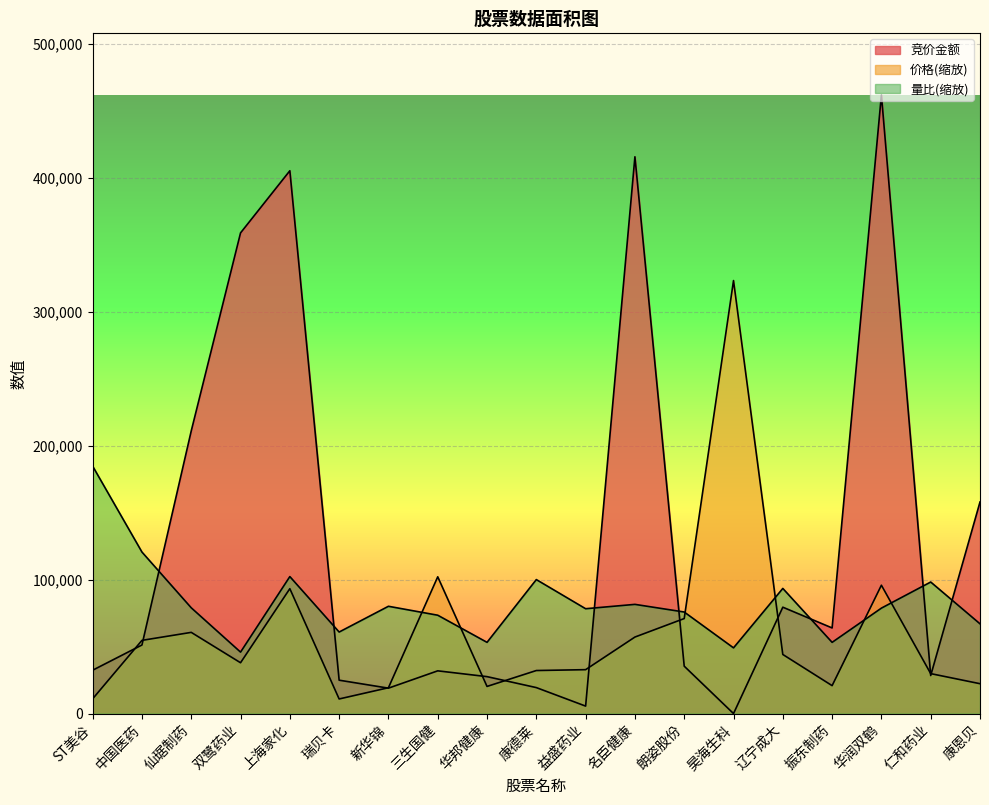

Rank the series at 名臣健康 from highest to lowest value.

竞价金额, 量比, 价格